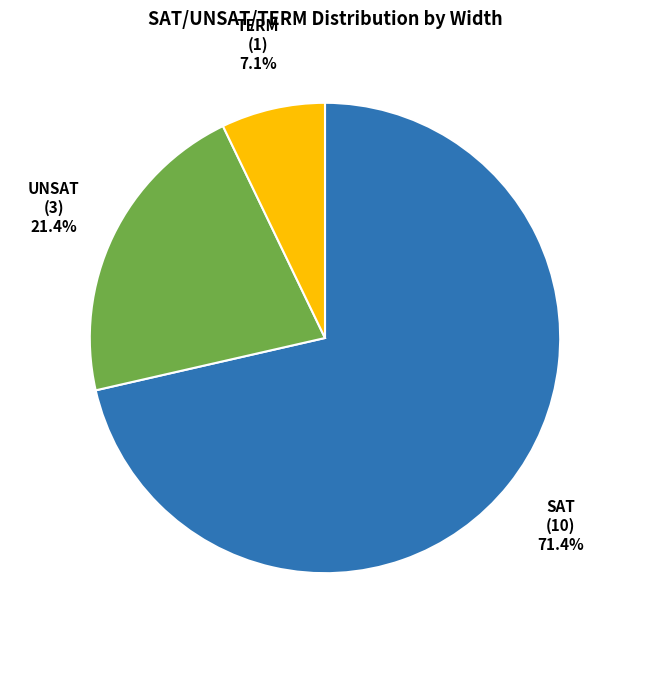

Which category has the smallest portion of the pie?

TERM